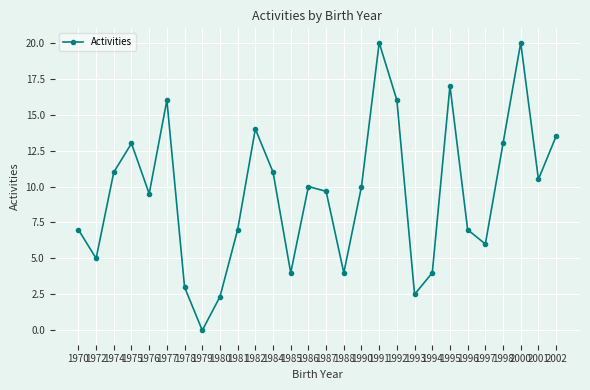

Reading right to left, what are all the values shown in this chart?

13.5	10.5	20.0	13.0	6.0	7.0	17.0	4.0	2.5	16.0	20.0	10.0	4.0	9.7	10.0	4.0	11.0	14.0	7.0	2.3	0.0	3.0	16.0	9.5	13.0	11.0	5.0	7.0